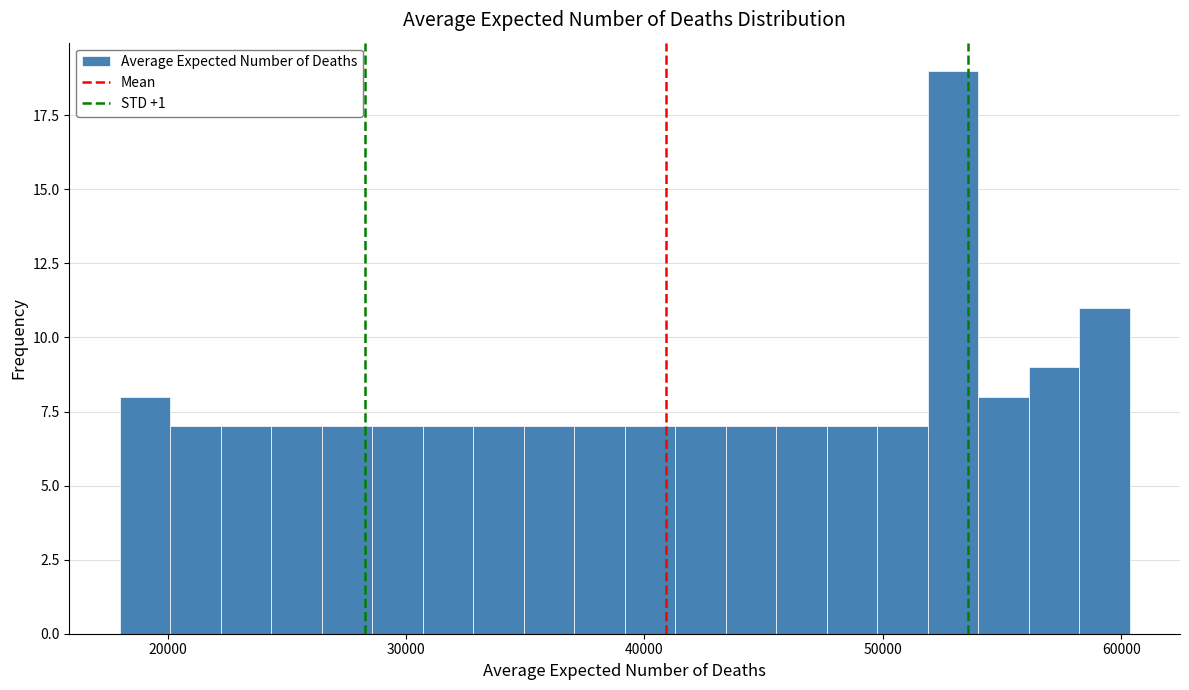

Read against the x-axis, roughly where is the centre of the tallest bar?

53000